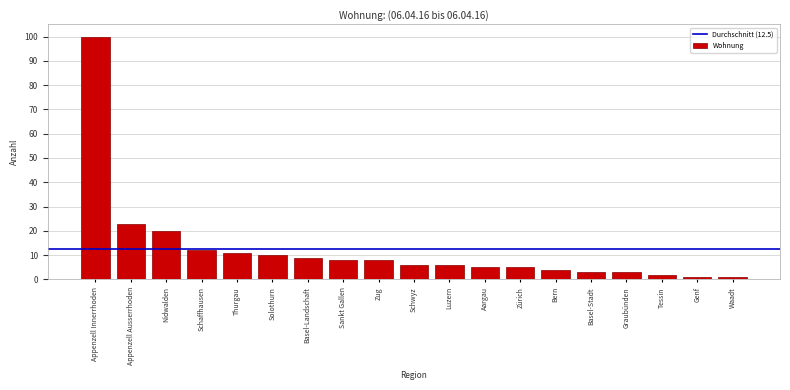

Reading left to right, transcribe all the data shown in this chart.

100	23	20	12	11	10	9	8	8	6	6	5	5	4	3	3	2	1	1